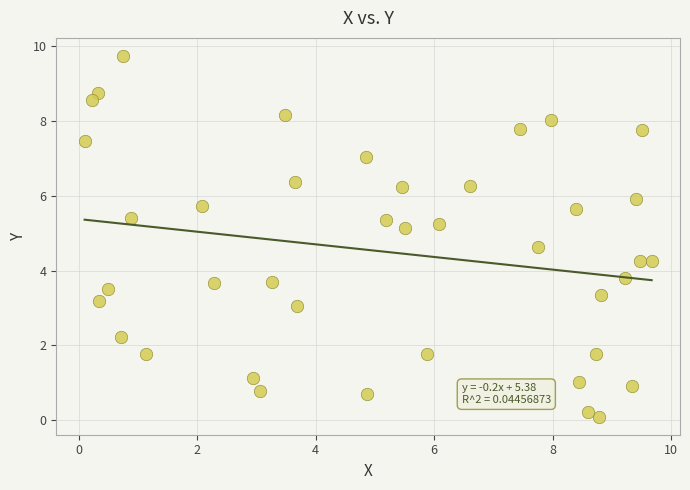

What is the range of X values (max minus min)?

9.6